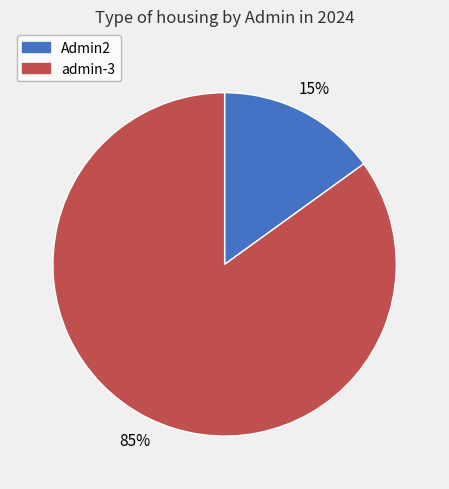

To the nearest percent, what is the difference between the largest and smallest slice percentages?

70%